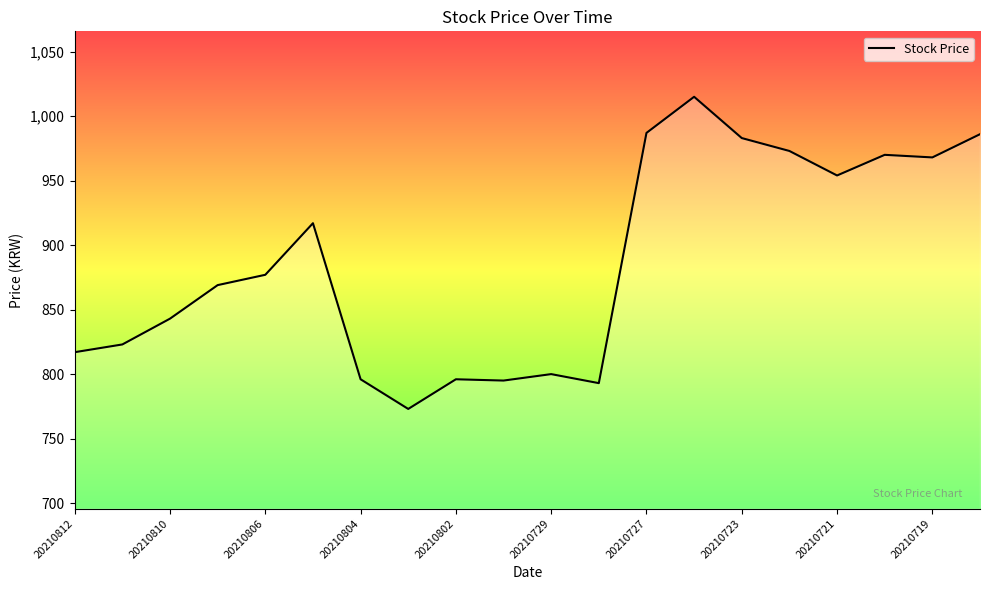

How many categories are shown in the chart?

20